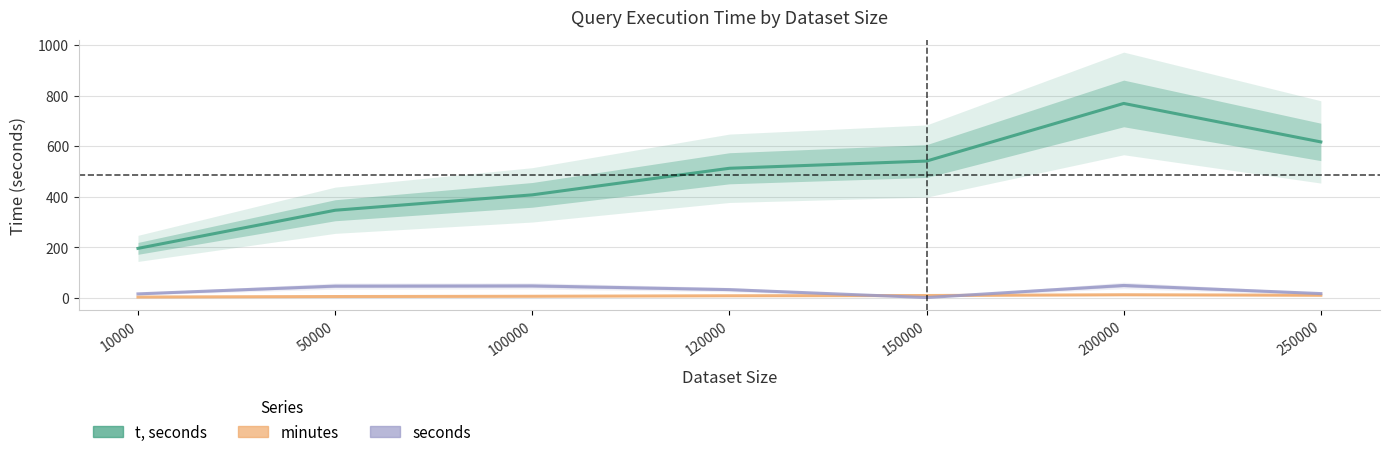

In t, seconds, how many points are higher than both neighbors (excluding endpoints)?

1